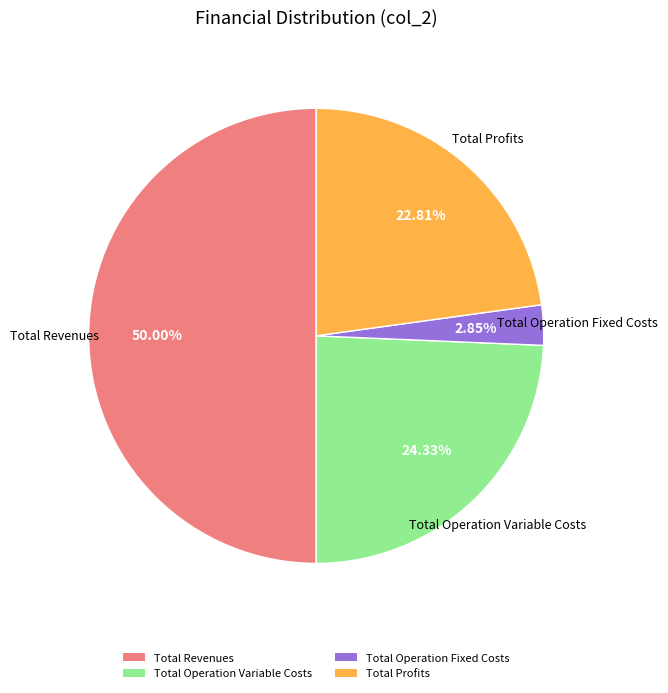

To the nearest percent, what percentage of the pie is Total Revenues?

50%